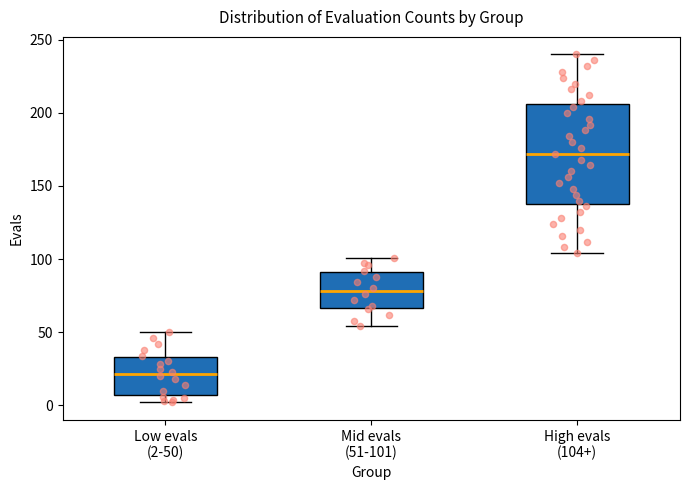

Reading left to right, read every box against the y-axis: the position of its median line, the range the box covers, and the ends of its whiskers. The values are not printed on the chart, so give them approximately, as read against the axis.

Low evals (2-50): median 20, box 5 to 35, whiskers 0 to 50
Mid evals (51-101): median 80, box 65 to 90, whiskers 55 to 100
High evals (104+): median 170, box 140 to 205, whiskers 105 to 240